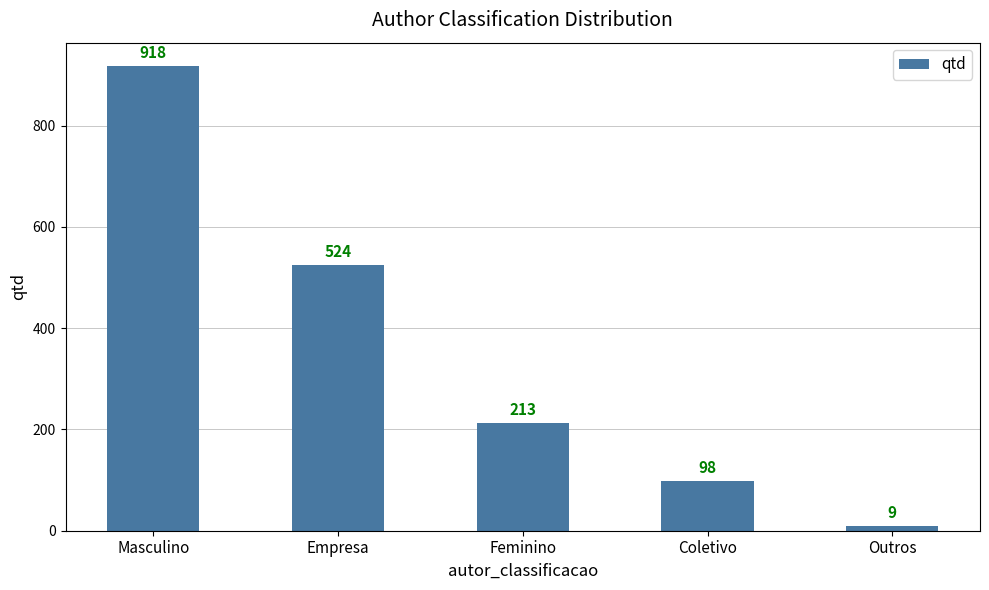

Reading left to right, extract all data points from this chart.

918	524	213	98	9